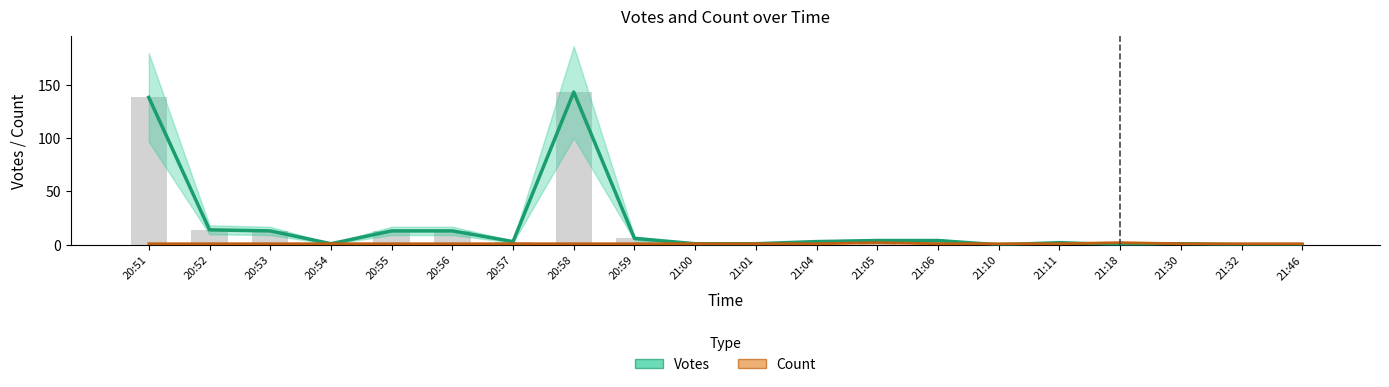

True or false: Count has a value of 1 at 21:30.

True